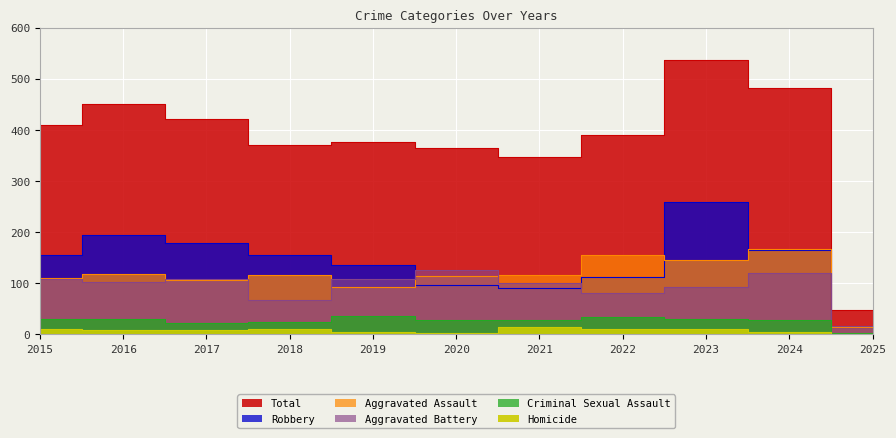

The Aggravated Assault series shows 248 at 2023. True or false?

False